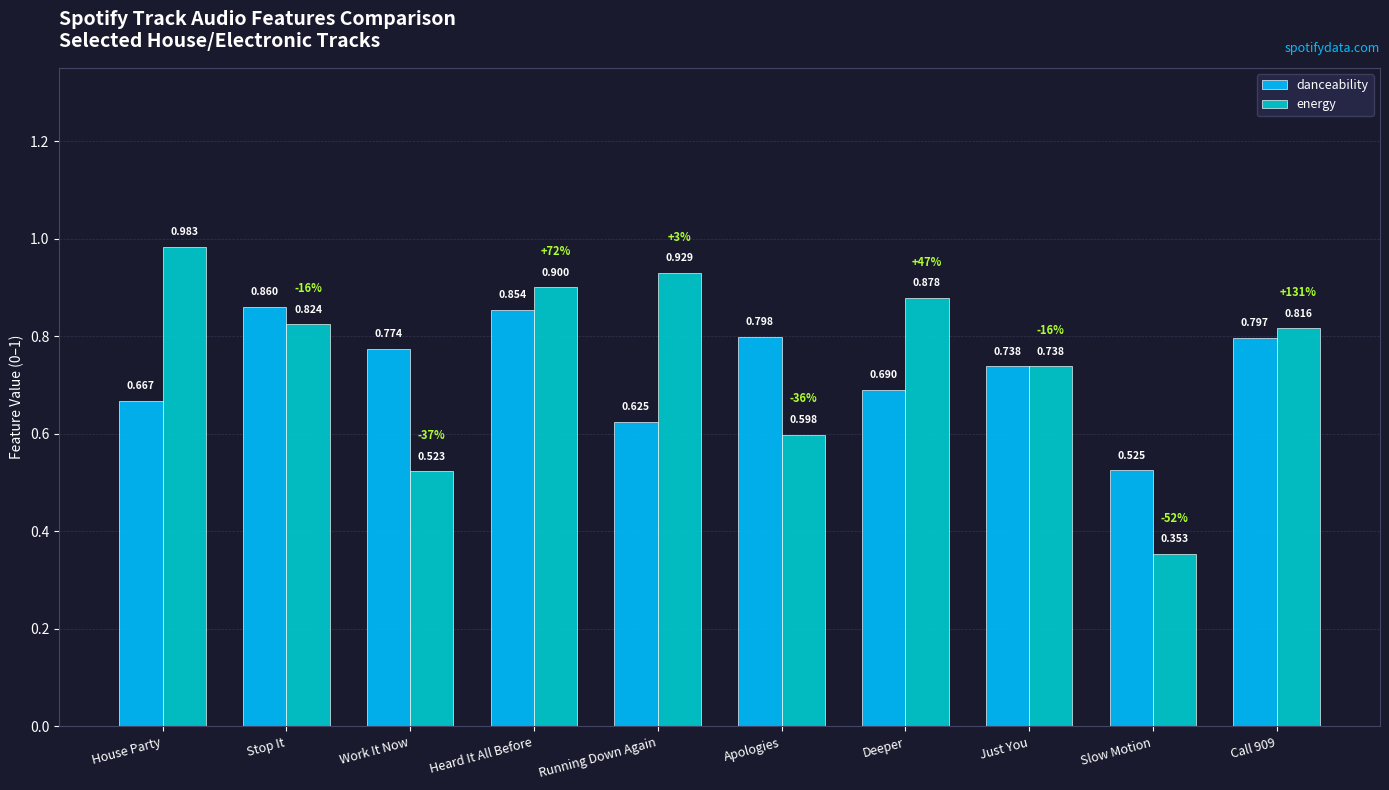

What position from the right is Call 909?

1